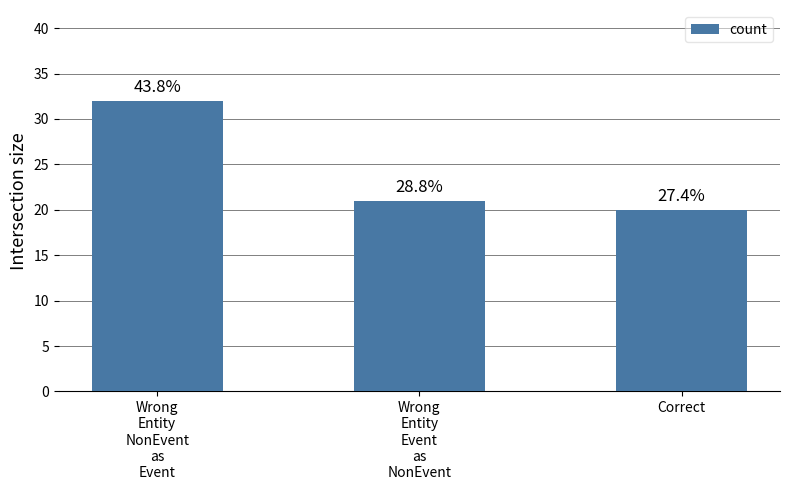

Are the bars grouped side by side (vs. stacked)?

No